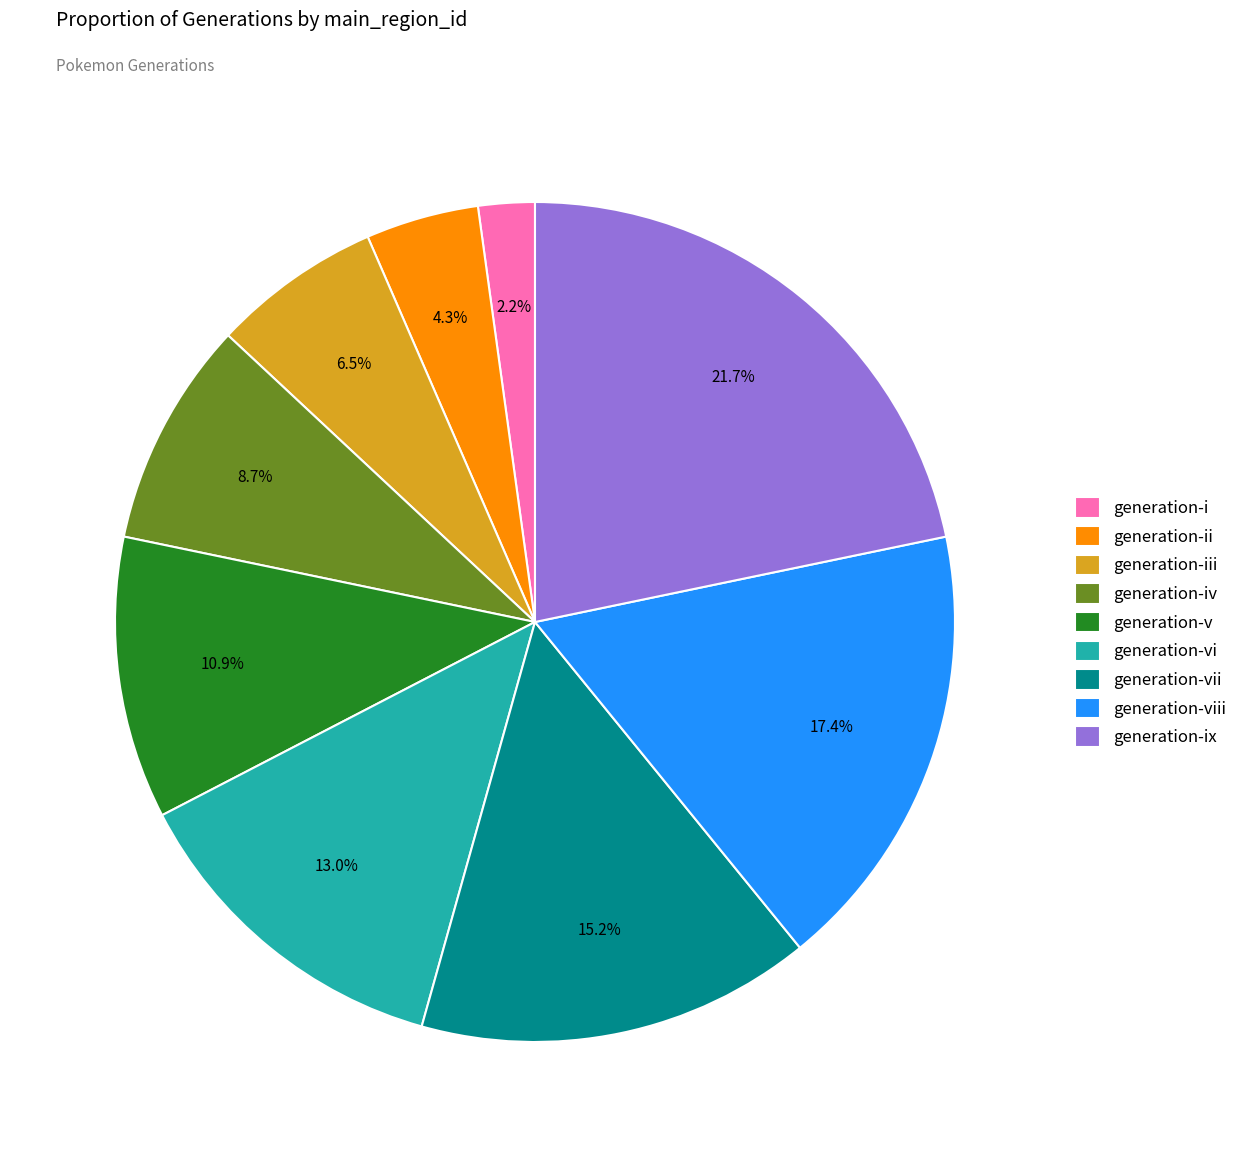

What portion of the pie excludes generation-vi?

87.0%